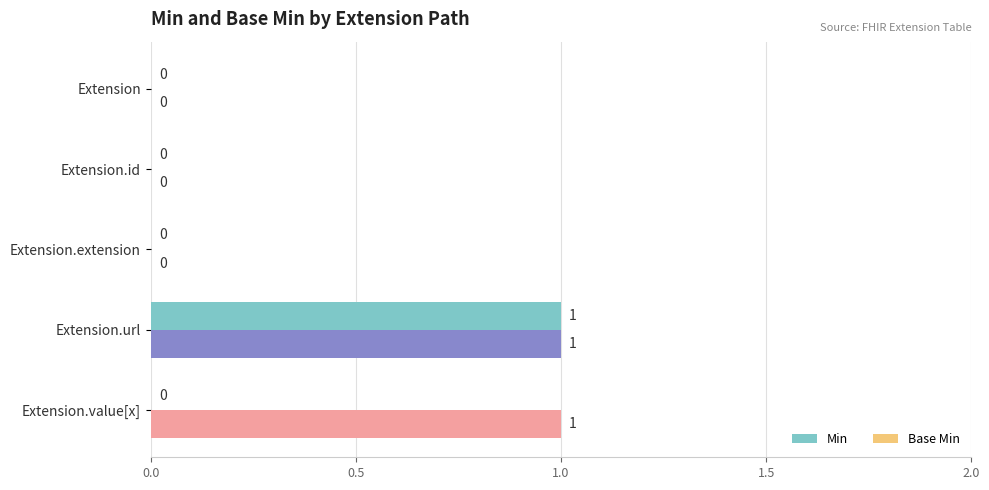

How many data points in Min are above 0?

2